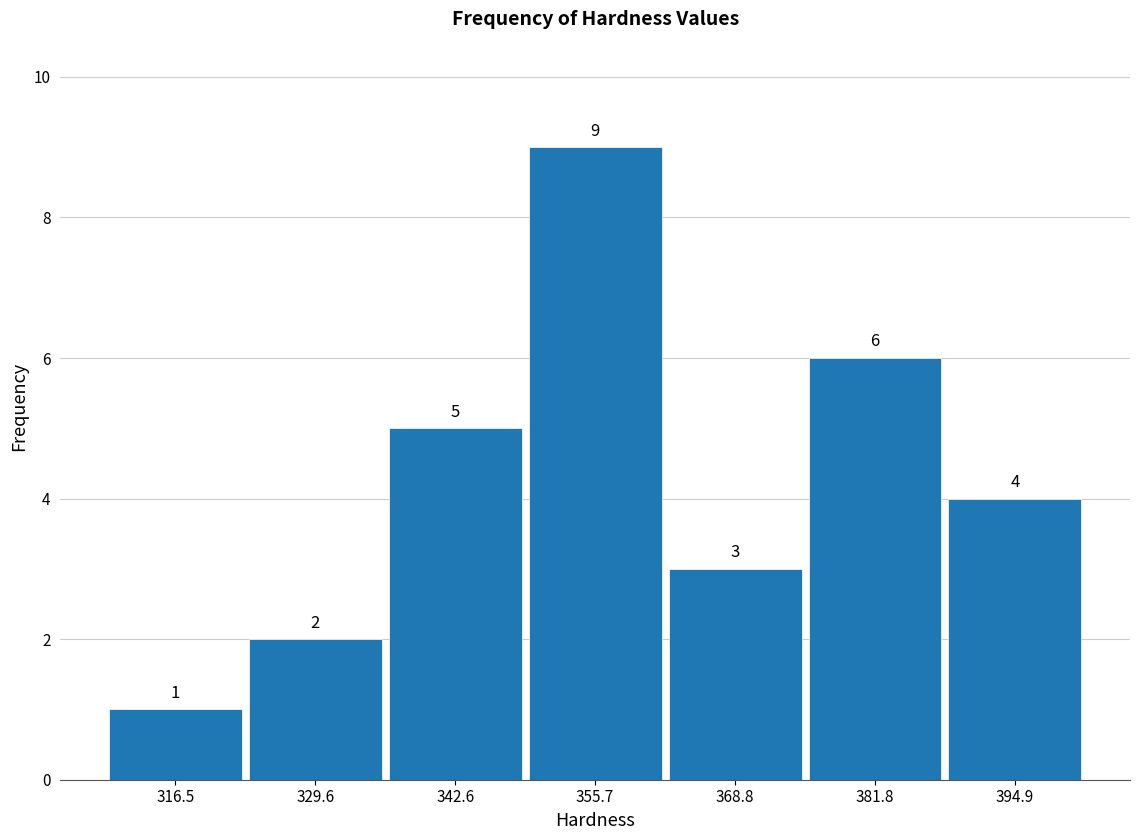

Reading left to right, list every bar in this chart as the range it spans on the x-axis followed by its height. The bar edges are not printed on the chart, so give them approximately, as read against the axis.

310 to 324: 1
324 to 336: 2
336 to 350: 5
350 to 362: 9
362 to 376: 3
376 to 388: 6
388 to 402: 4